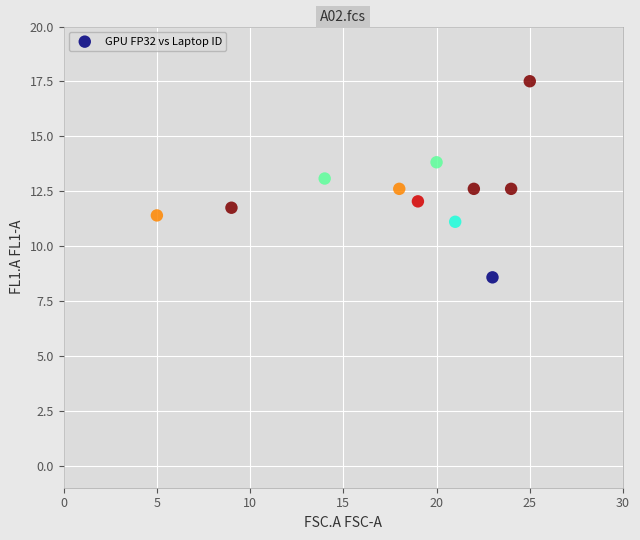

What is the range of Y values (max minus min)?

8.9